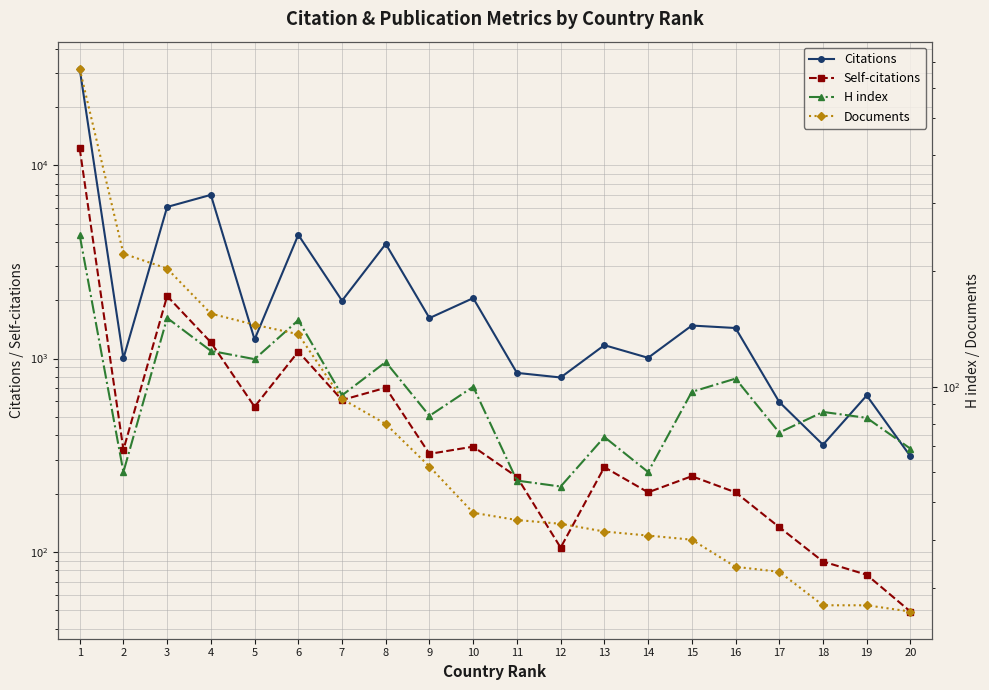

True or false: Documents and Self-citations cross at least once.

False